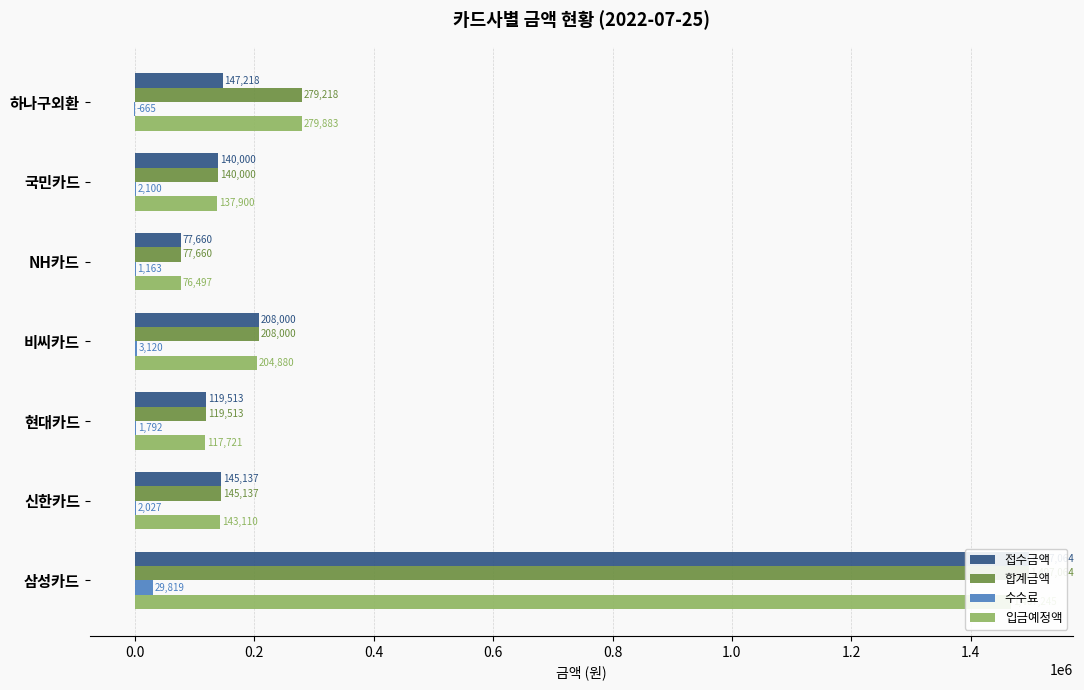

Which series changed the most between NH카드 and 삼성카드?

접수금액